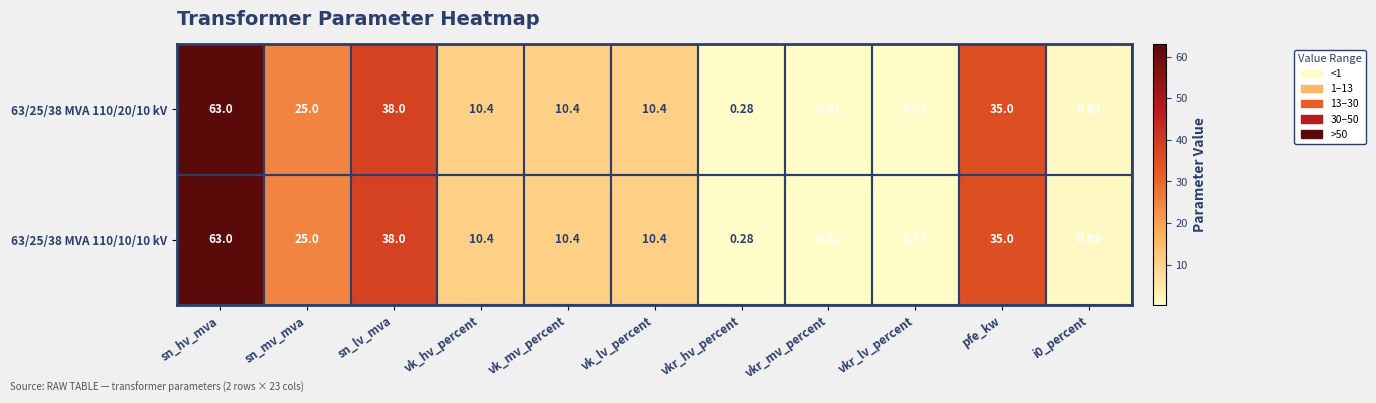

At which category is the sum across all series the highest?

sn_hv_mva